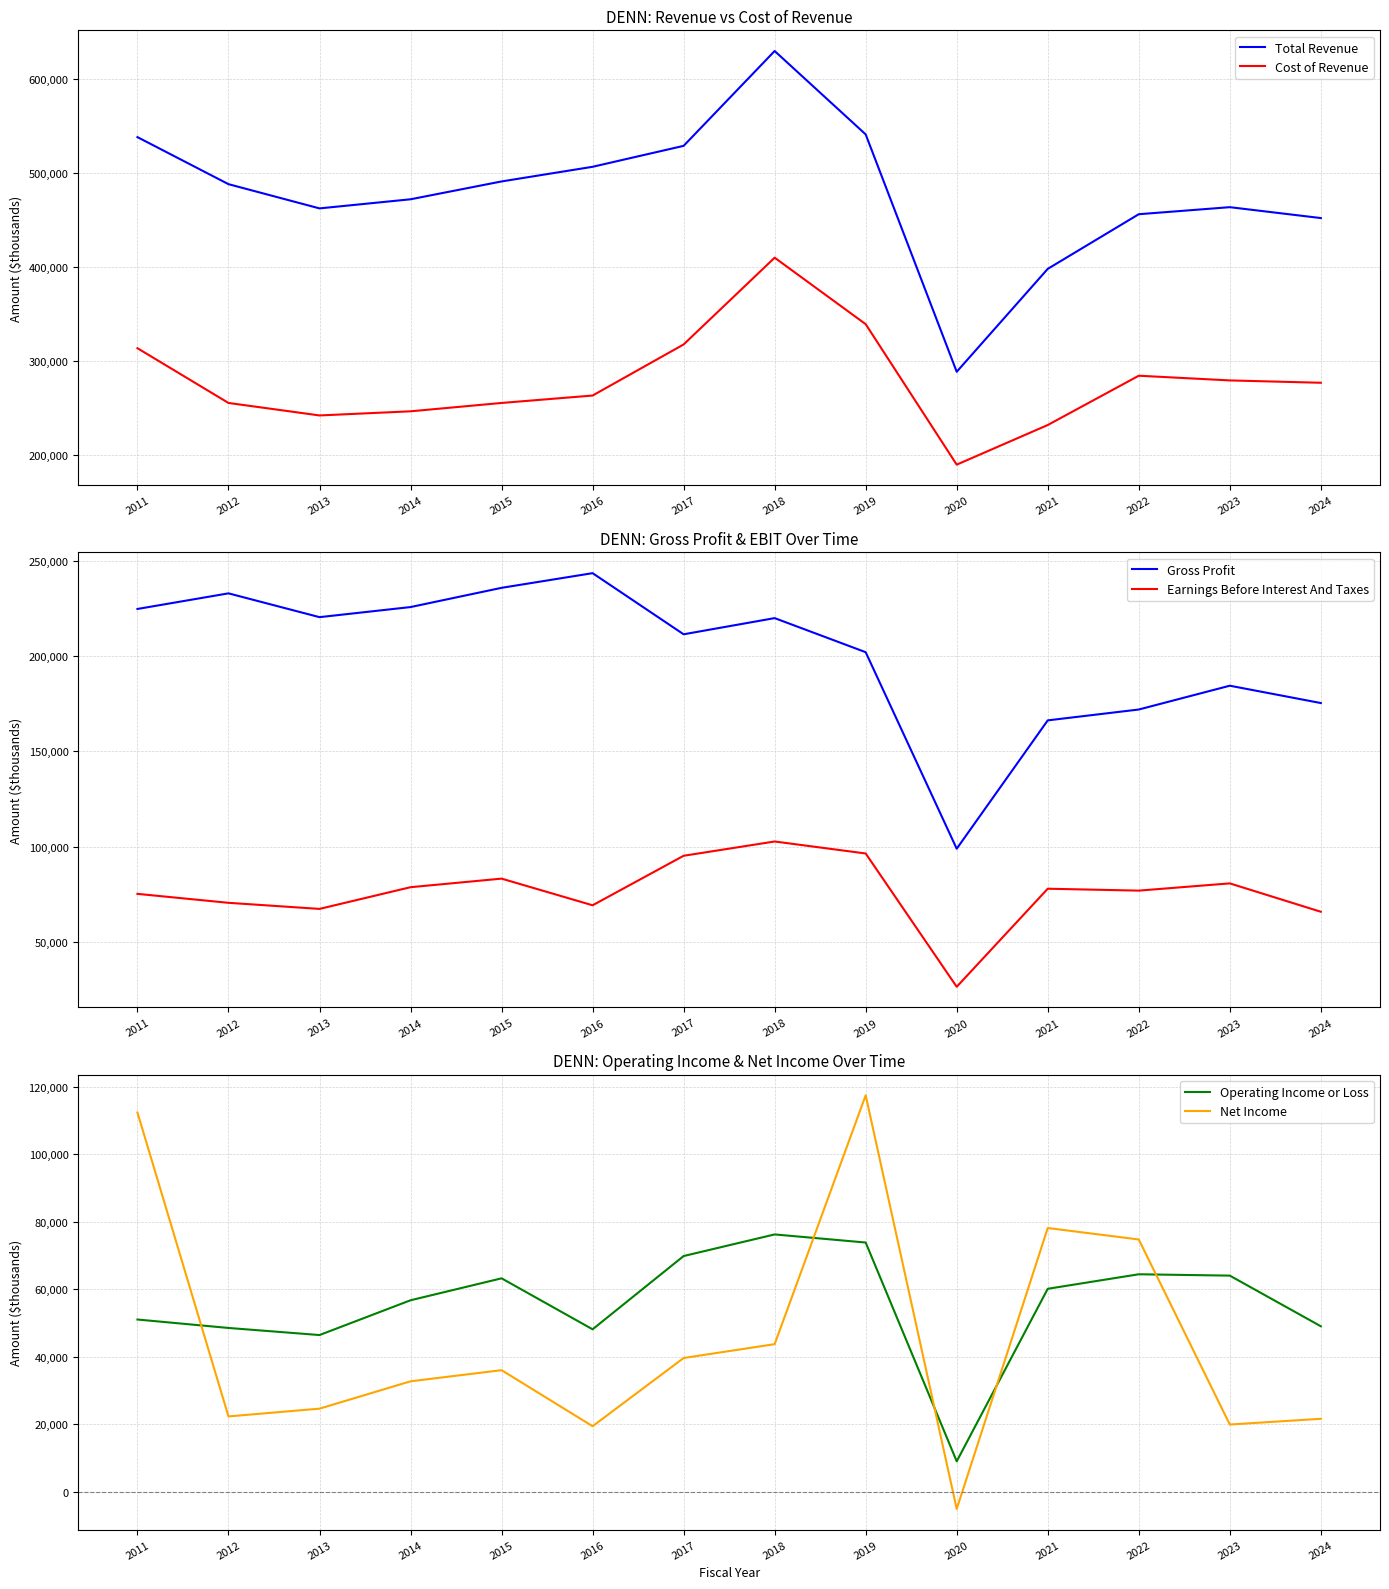

What is the difference between the maximum and minimum values in the Operating Income or Loss series?

67200